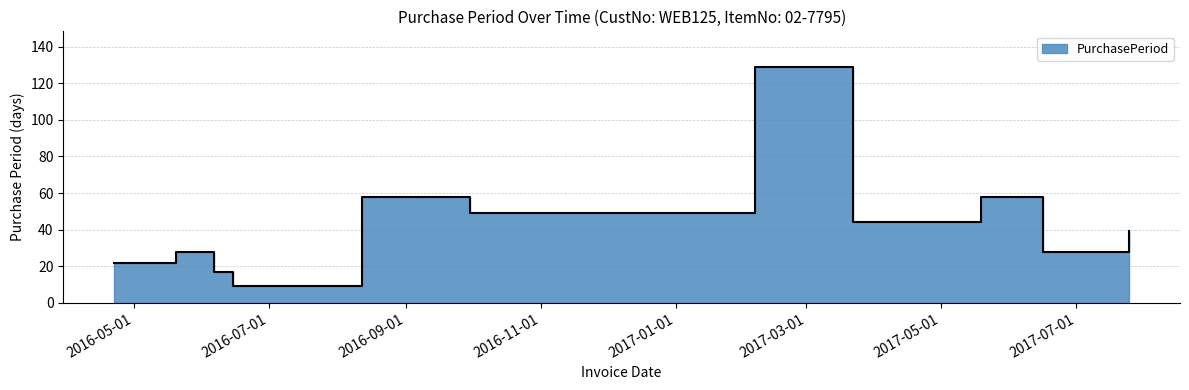

Reading left to right, transcribe all the data shown in this chart.

2016-04-22=22	2016-05-20=28	2016-06-06=17	2016-06-15=9	2016-08-12=58	2016-09-30=49	2017-02-06=129	2017-03-22=44	2017-05-19=58	2017-06-16=28	2017-07-25=39